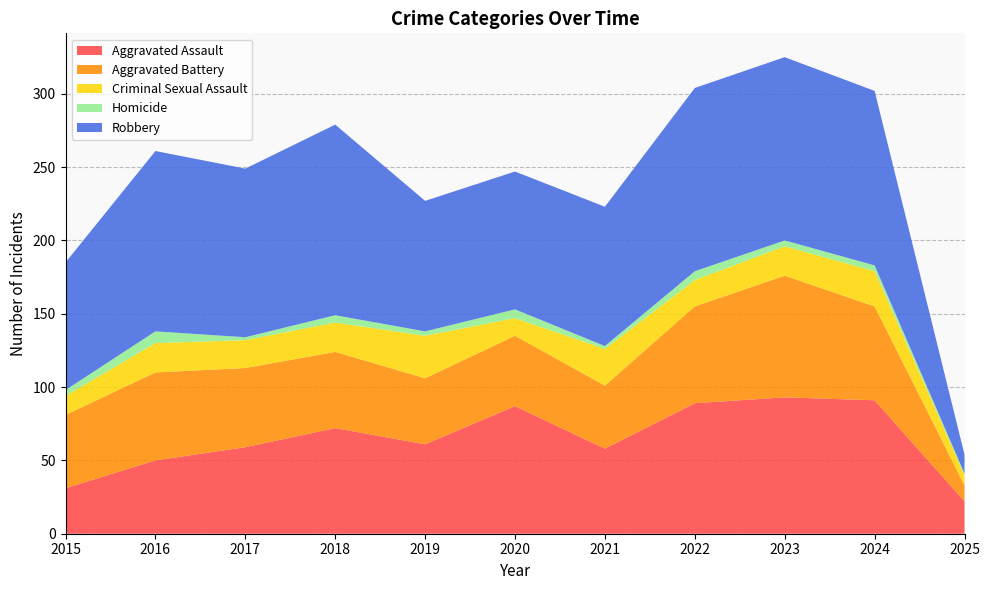

Reading right to left, transcribe all the data shown in this chart.

Aggravated Assault: 22	91	93	89	58	87	61	72	59	50	31
Aggravated Battery: 11	64	83	66	43	48	45	52	54	60	50
Criminal Sexual Assault: 7	24	20	18	25	12	29	20	19	20	13
Homicide: 1	4	4	6	2	6	3	5	2	8	4
Robbery: 13	119	125	125	95	94	89	130	115	123	87